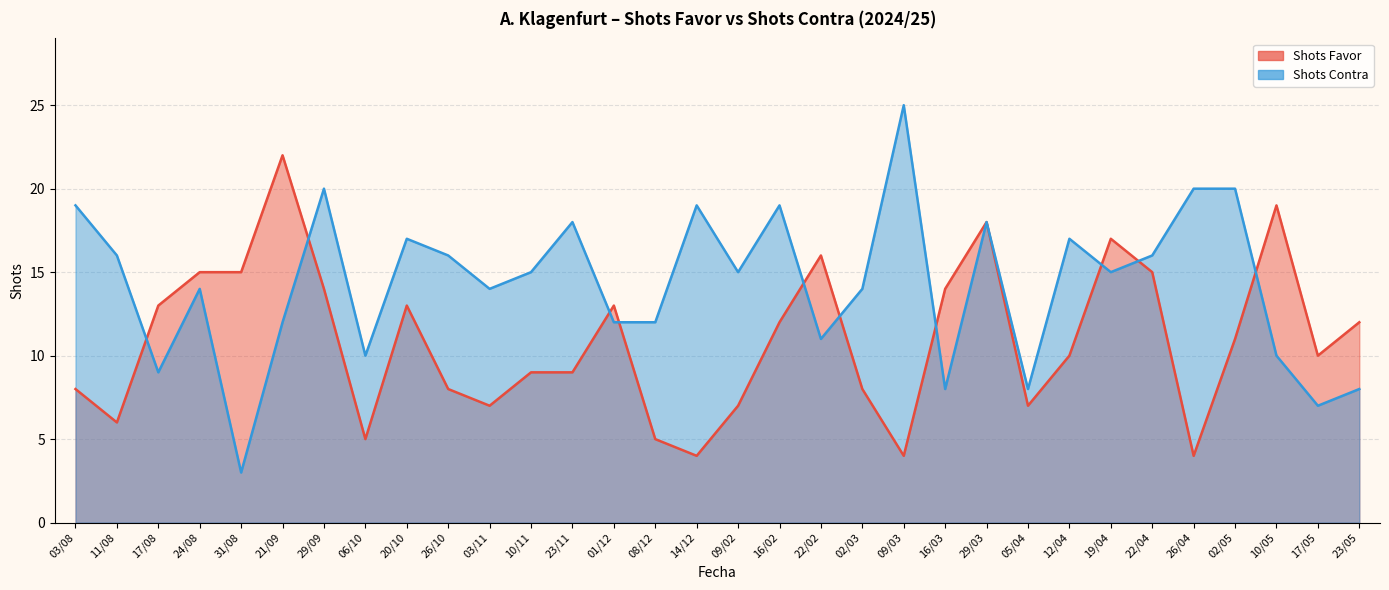

What is the highest value of the Shots Contra series?

25